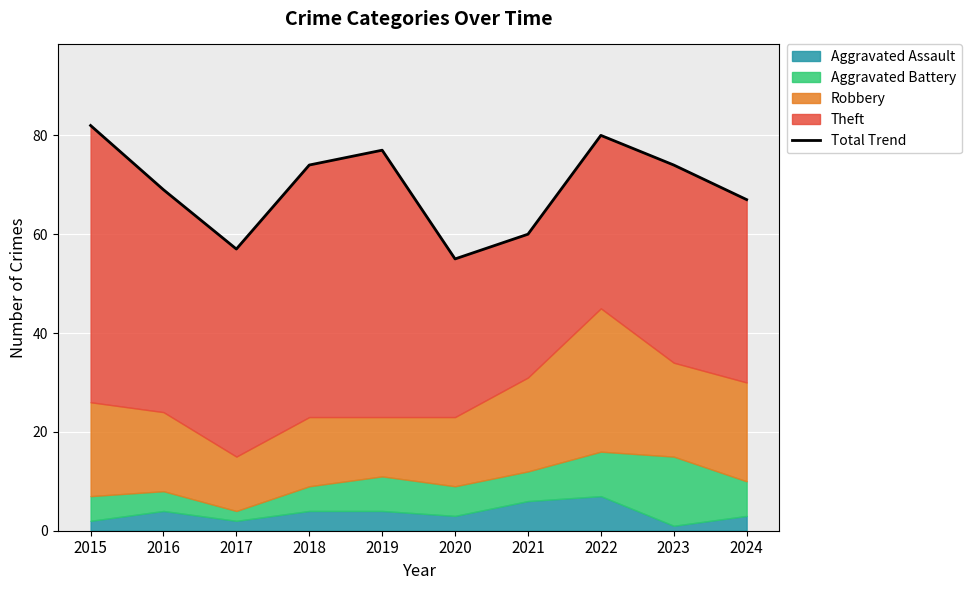

Reading left to right, transcribe all the data shown in this chart.

2015=82	2016=69	2017=57	2018=74	2019=77	2020=55	2021=60	2022=80	2023=74	2024=67